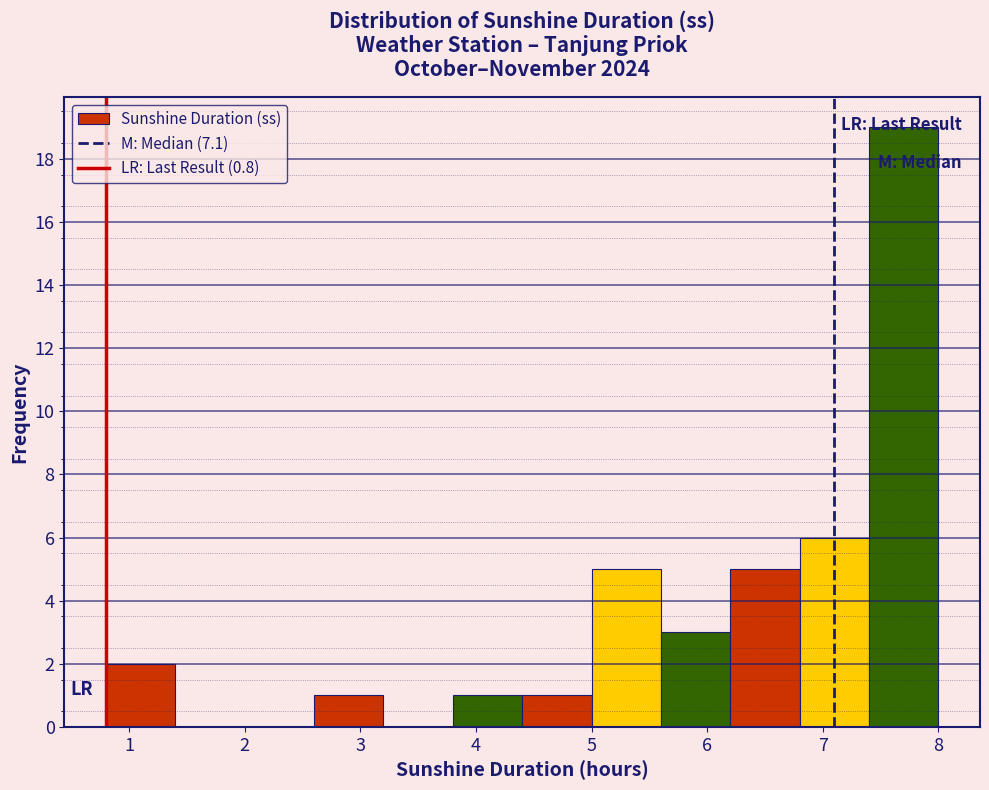

Reading left to right, transcribe this chart: for each bar, give the range it covers on the x-axis and its height. The values are not printed on the chart, so give them approximately, as read against the axis.

0.8 to 1.4: 2
1.4 to 2.0: 0
2.0 to 2.6: 0
2.6 to 3.2: 1
3.2 to 3.8: 0
3.8 to 4.4: 1
4.4 to 5.0: 1
5.0 to 5.6: 5
5.6 to 6.2: 3
6.2 to 6.8: 5
6.8 to 7.4: 6
7.4 to 8.0: 19